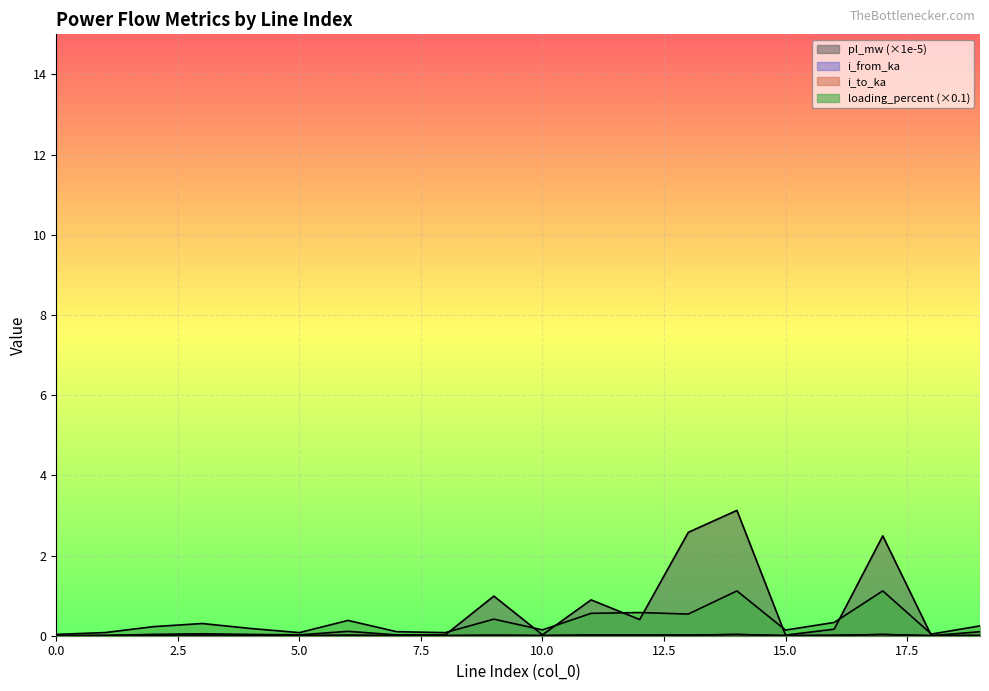

What is the difference between the maximum and second lowest values in the pl_mw series?

3.1